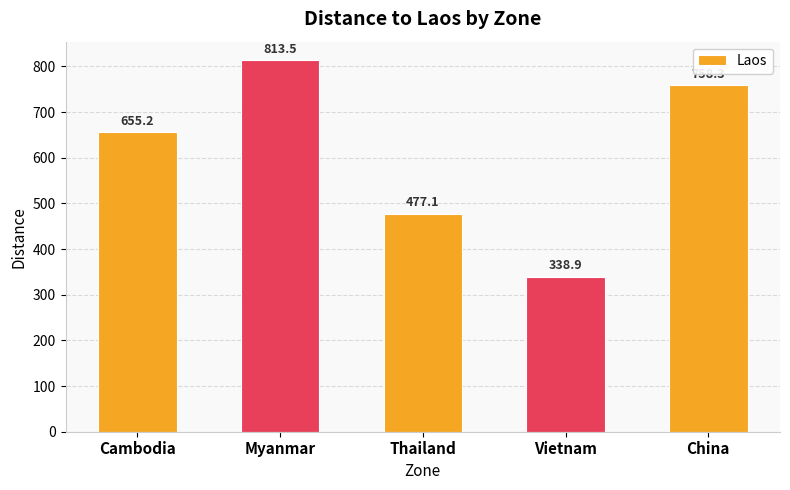

What is the change in value from Cambodia to Vietnam?

-316.3